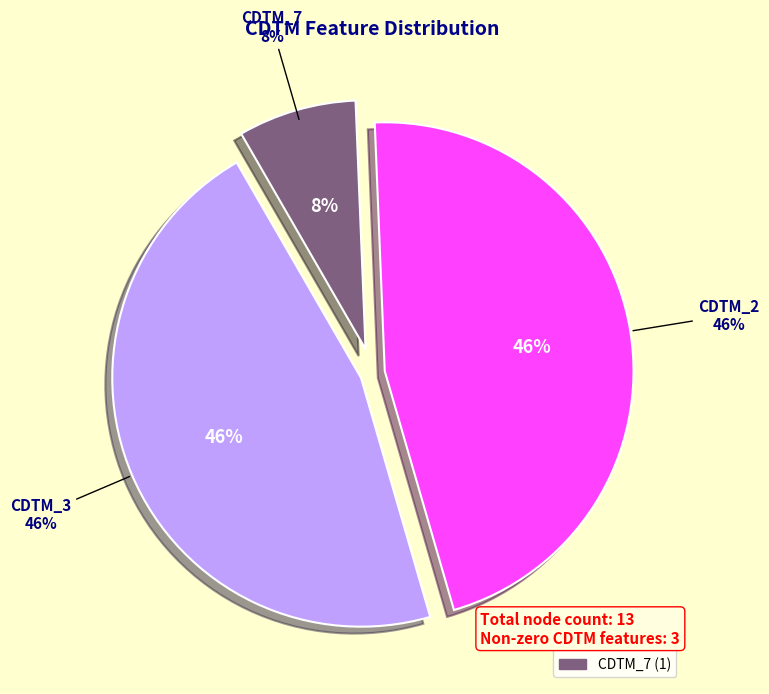

Is there any slice that represents more than half of the pie?

No